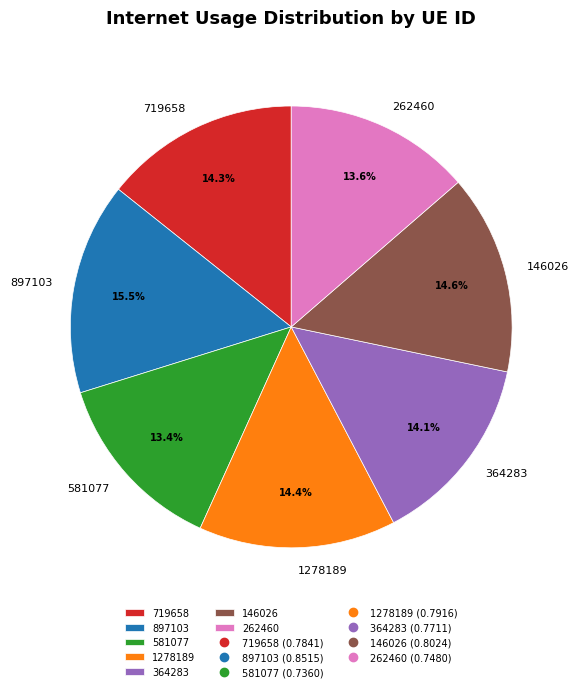

What percentage is the 146026 slice, to the nearest percent?

15%